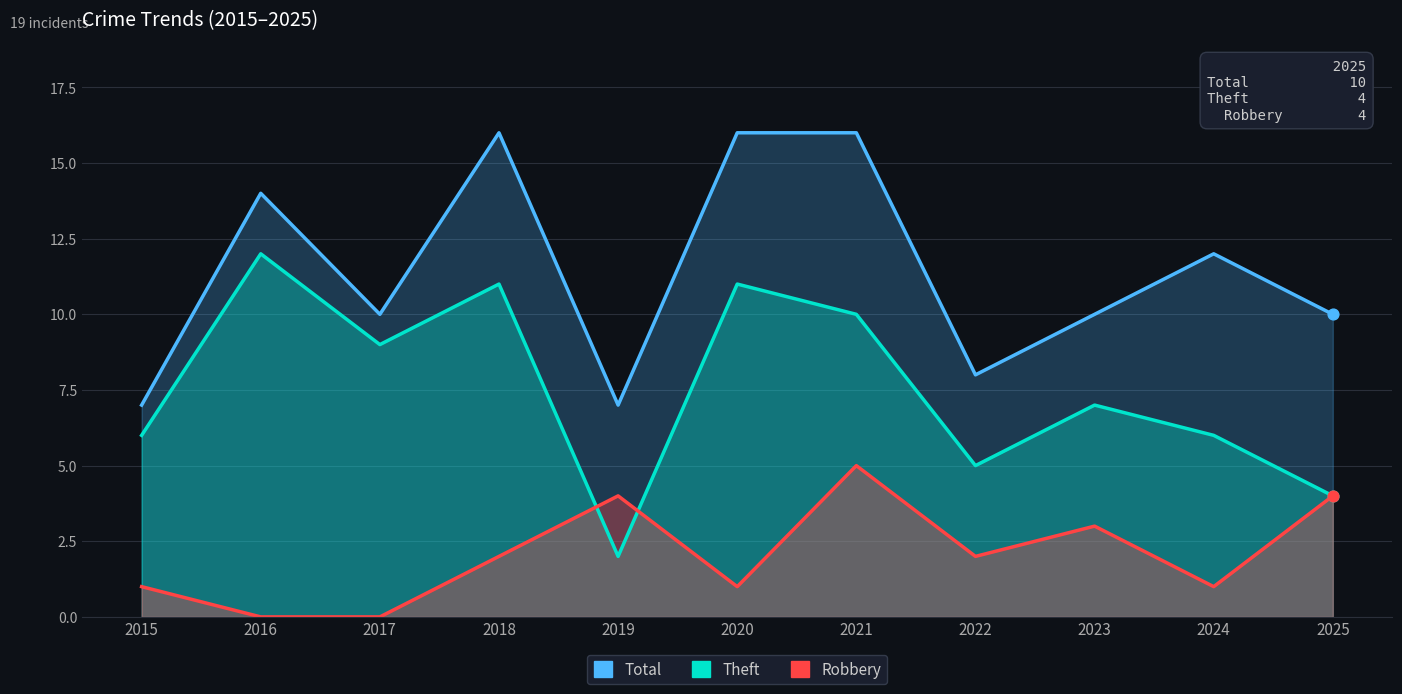

Which series contains the lowest Y value?

Robbery